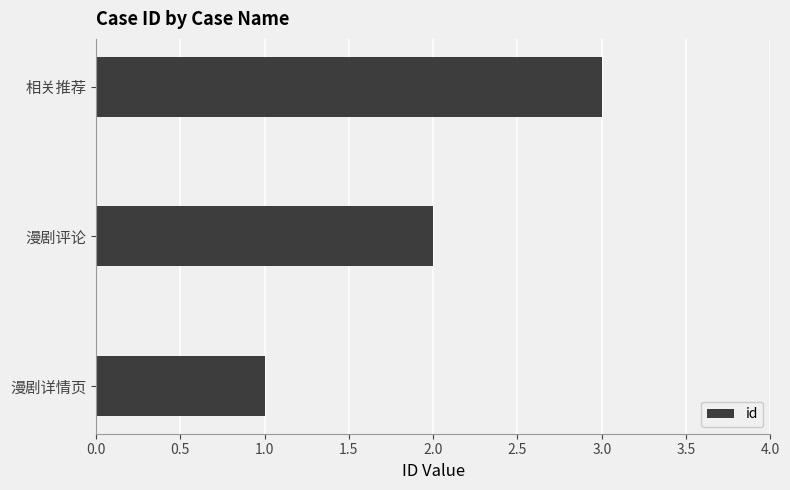

What is the sum of all values?

6